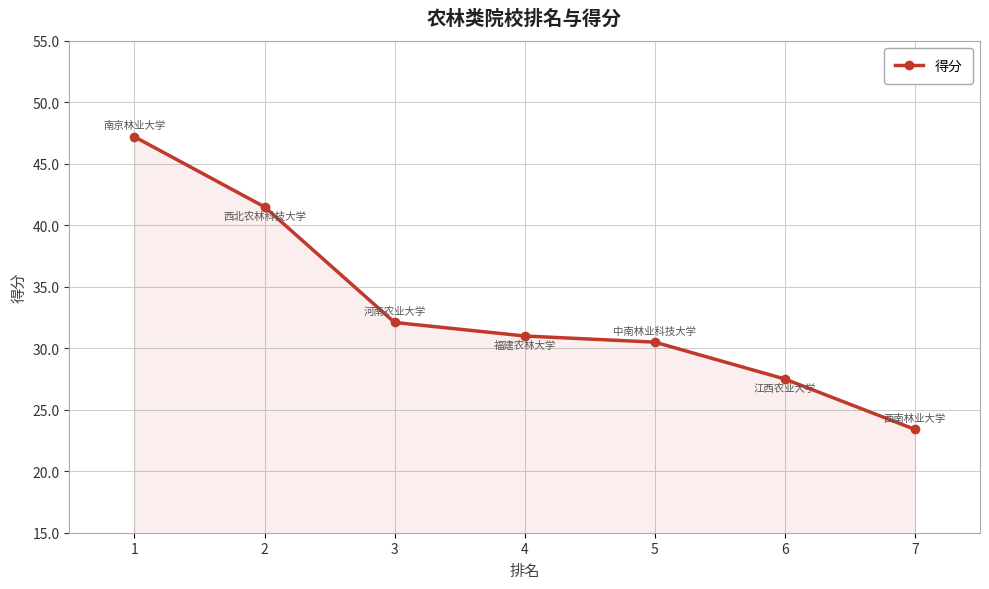

What value does the data have at 5?

30.5